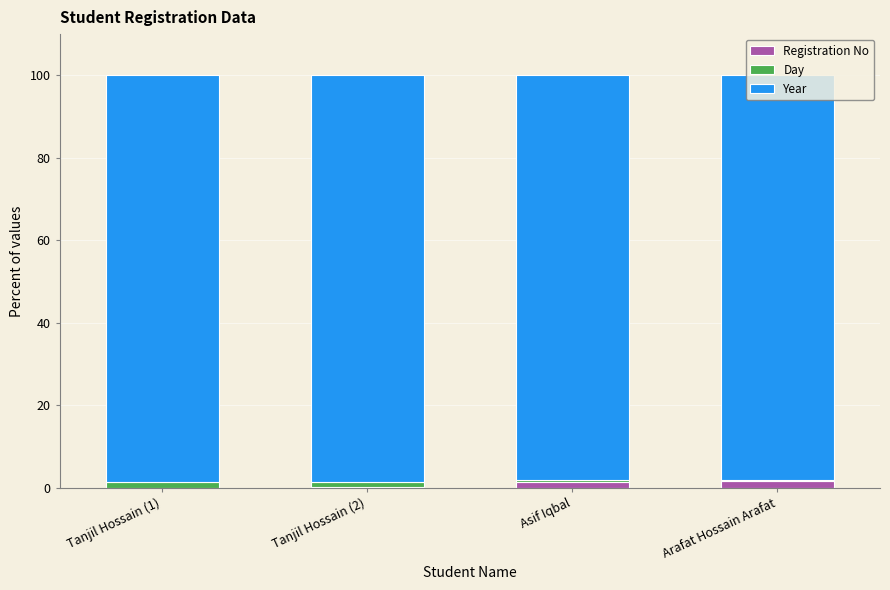

The value of Day at Tanjil Hossain (2) is 2.2. True or false?

False